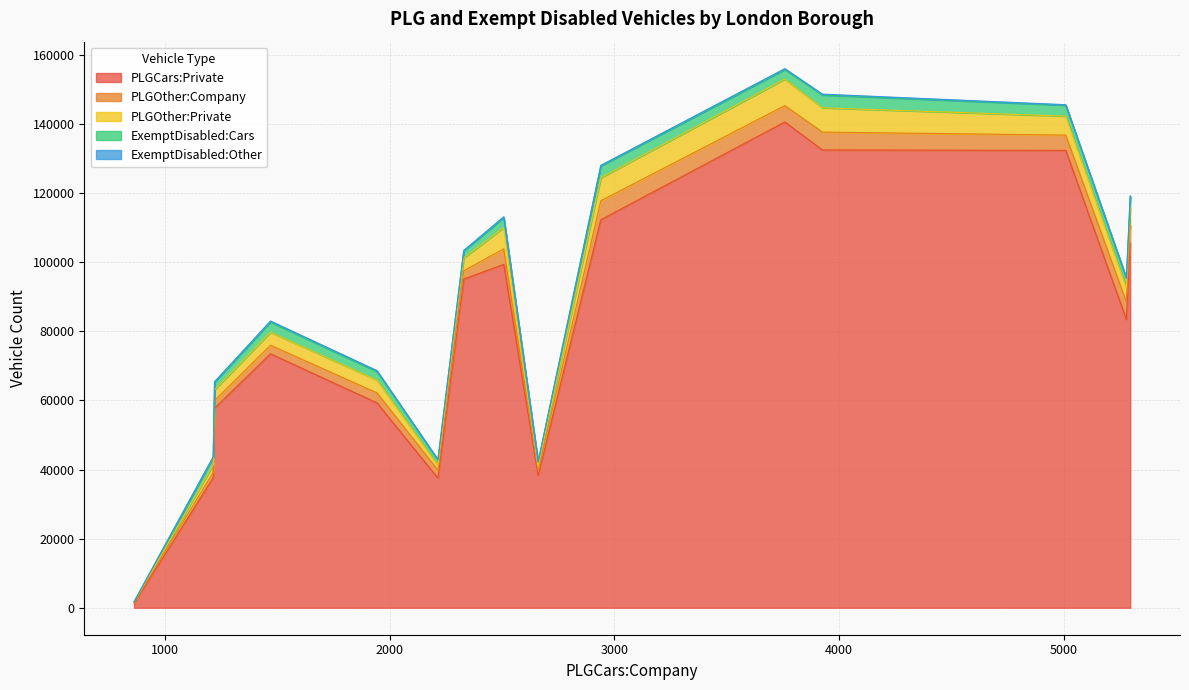

Which series has the largest total across all categories?

PLGCars:Private